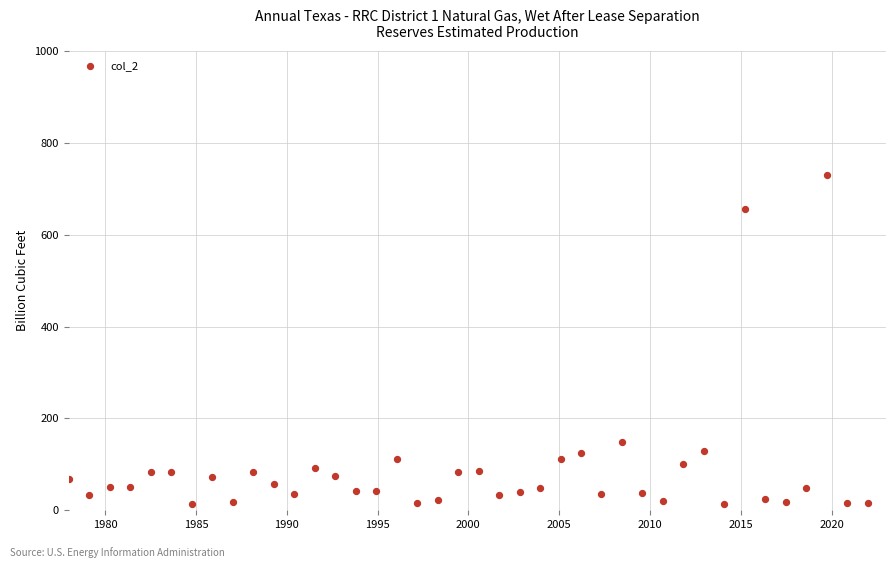

What Y value in the scatter plot is closest to 371?

149.2